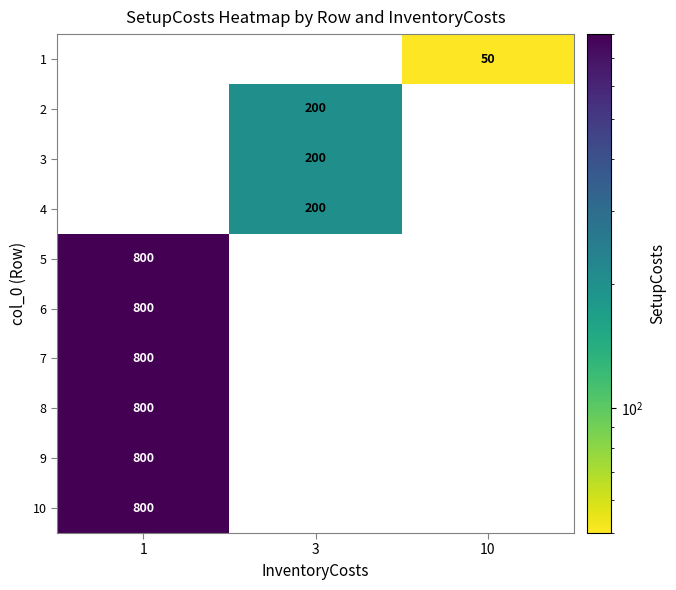

How many categories are shown in the chart?

3